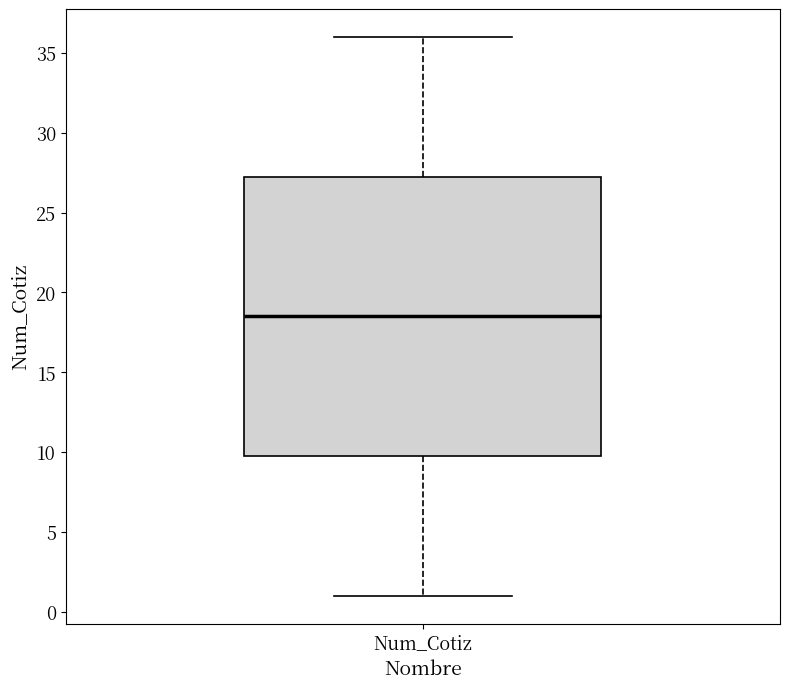

Transcribe this box plot: give where the median line is, the range the box spans, and where the two whiskers end, as read against the y-axis. The values are not printed on the chart, so give them approximately, as read against the axis.

median 18.5, box 10.0 to 27.5, whiskers 1.0 to 36.0